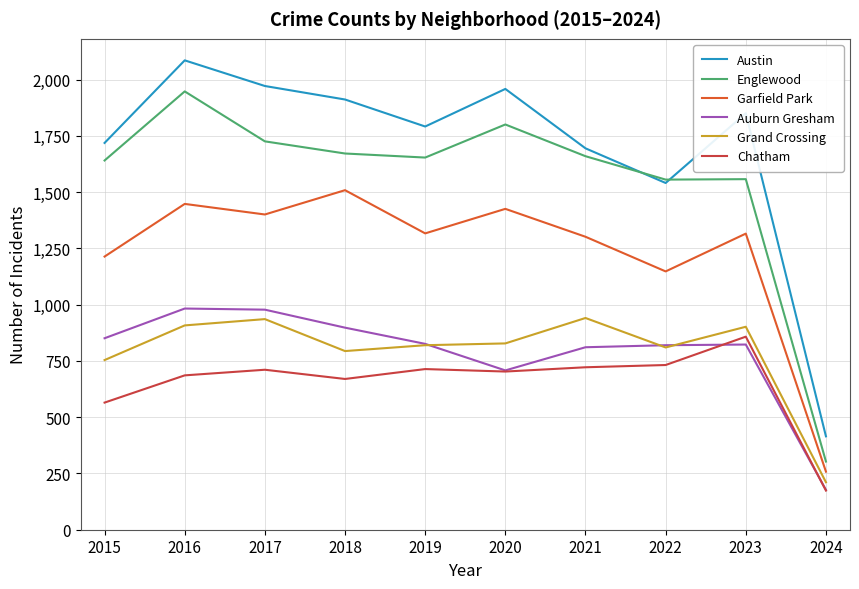

True or false: Garfield Park and Chatham intersect in this chart.

False